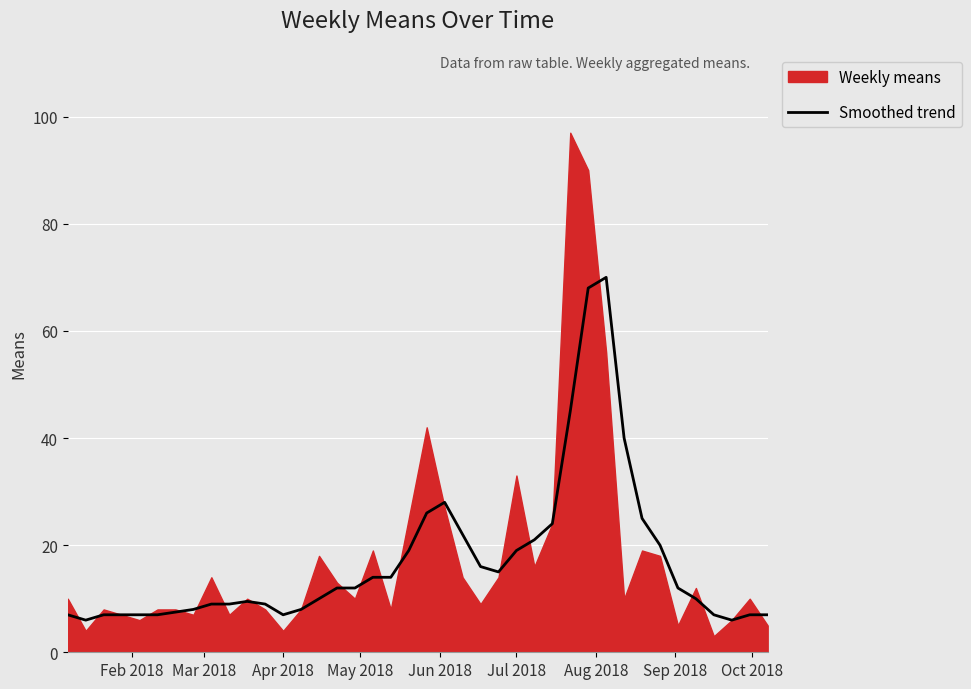

True or false: Smoothed trend has a value of 7.0 at Apr 2018.

True